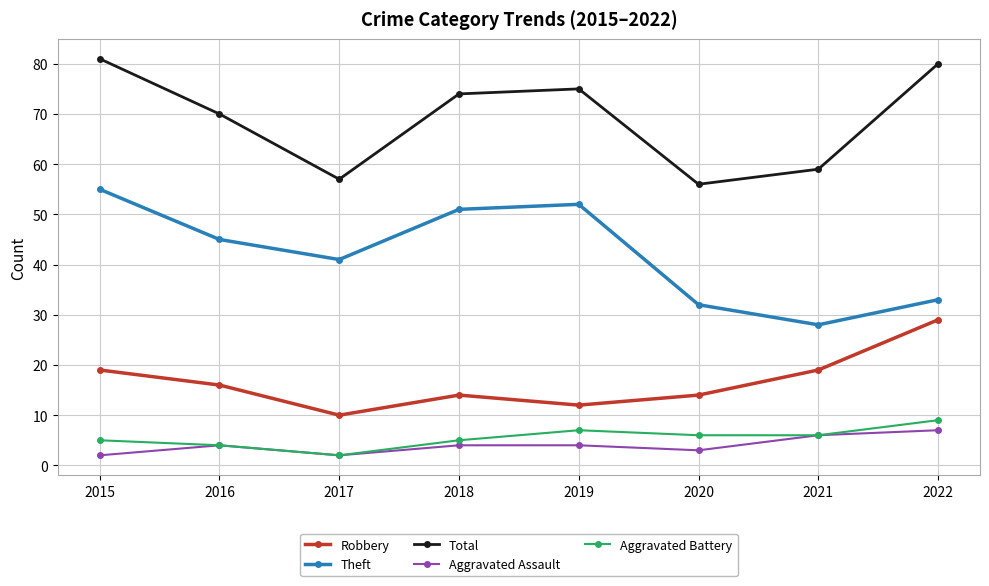

Which category has the highest value in the Theft series?

2015